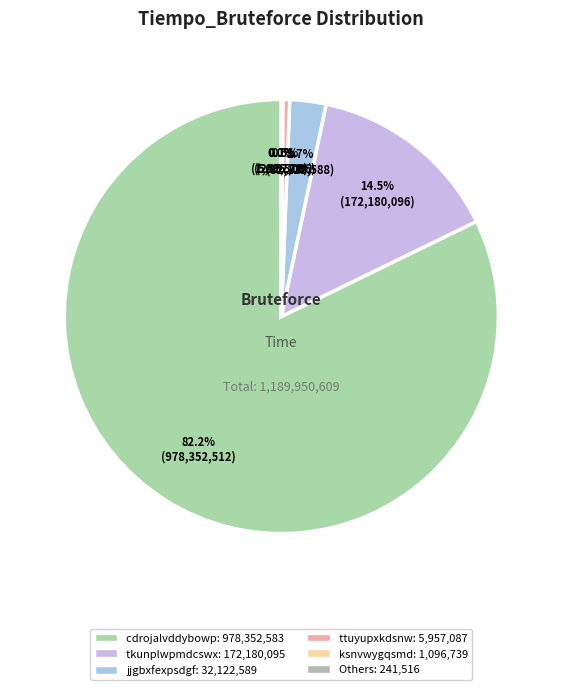

To the nearest percent, what is the average slice percentage?

17%